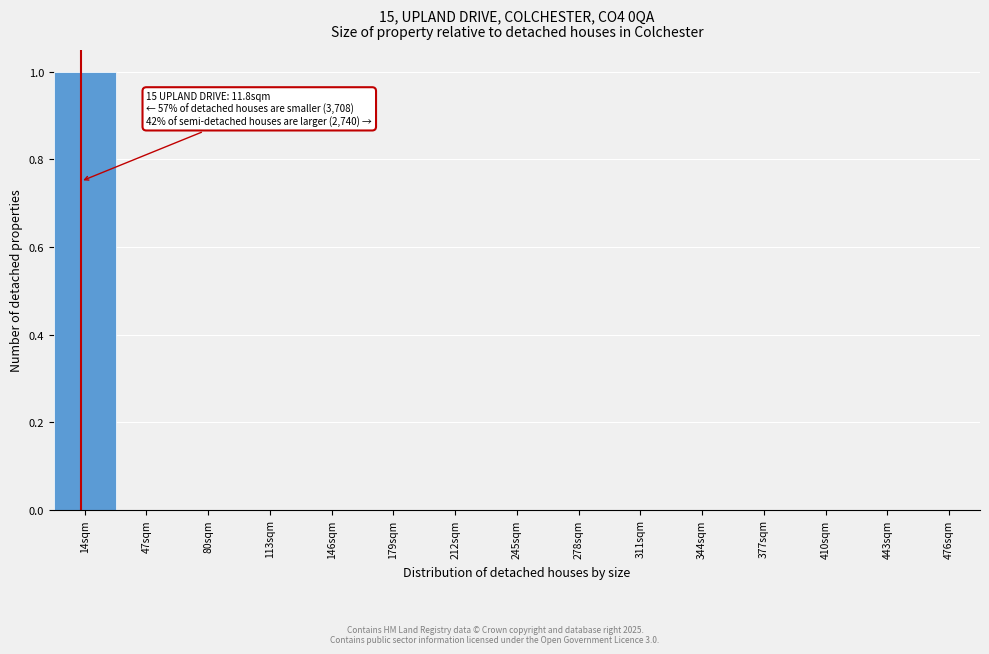

Reading right to left, transcribe all the data shown in this chart.

476sqm=0	443sqm=0	410sqm=0	377sqm=0	344sqm=0	311sqm=0	278sqm=0	245sqm=0	212sqm=0	179sqm=0	146sqm=0	113sqm=0	80sqm=0	47sqm=0	14sqm=1